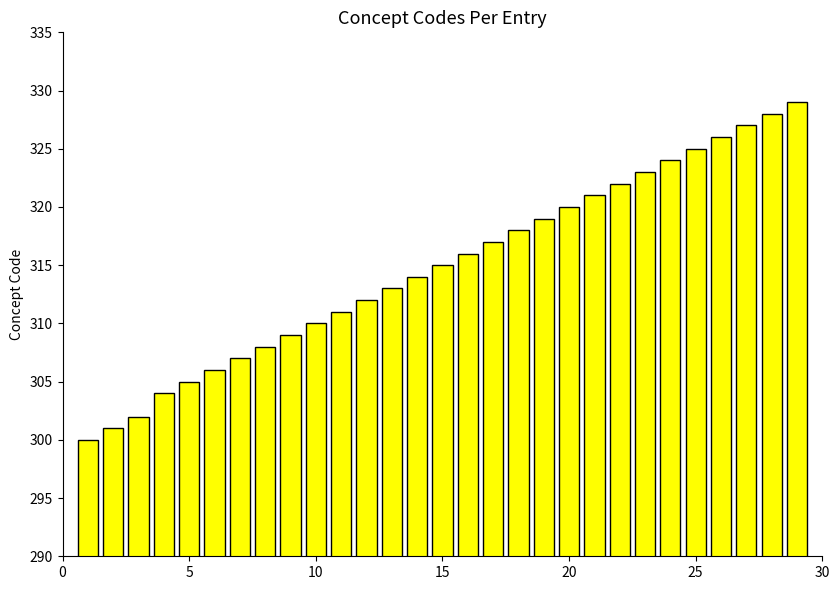

What is the value of the 18th bar from the left?

318